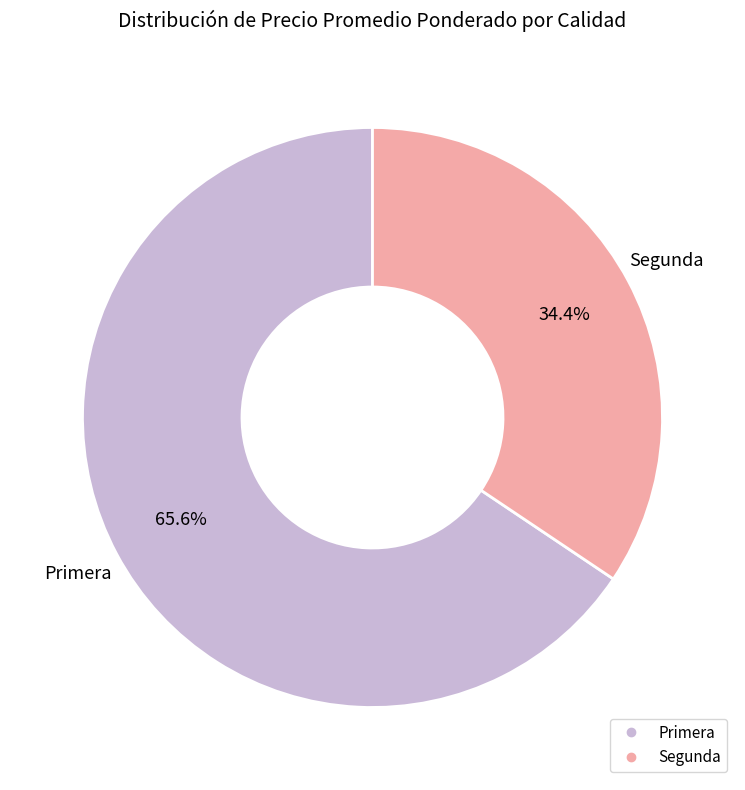

Is there a majority slice in this chart?

Yes